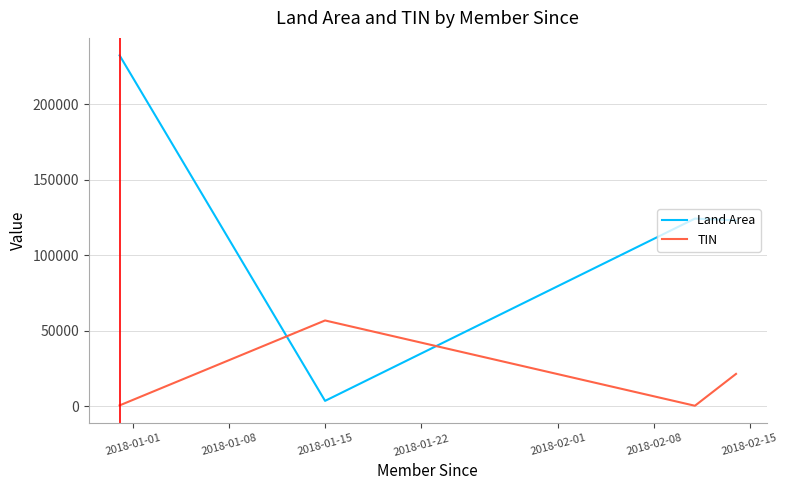

Does the chart have visible grid lines?

Yes